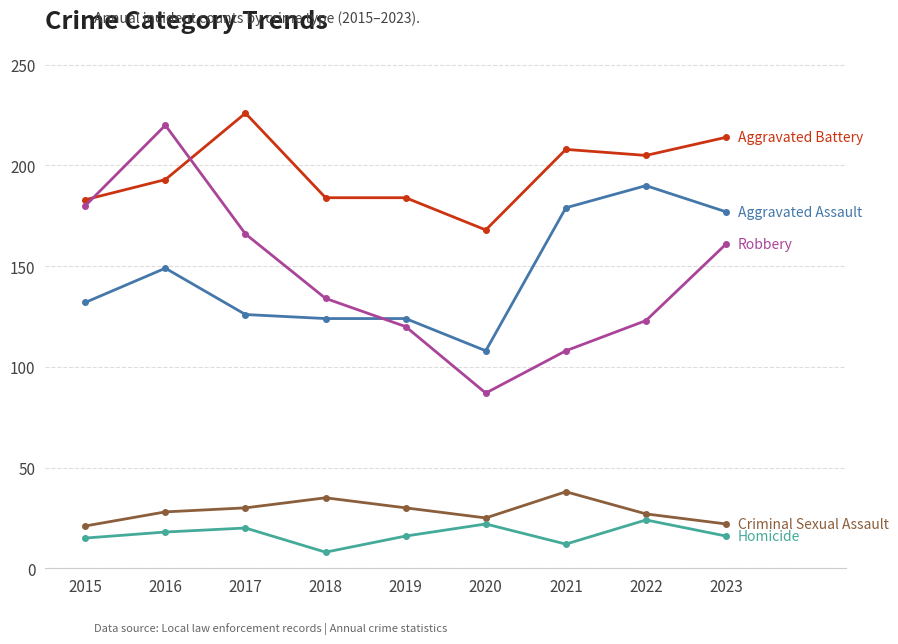

Which category has the lowest value across all series?

2018